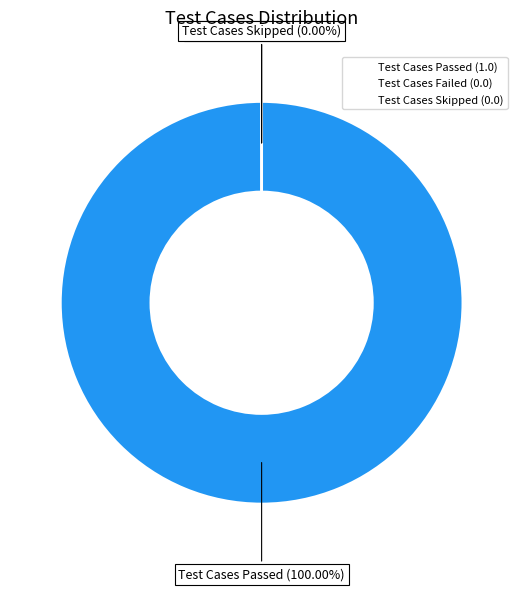

How many segments does this pie chart have?

3